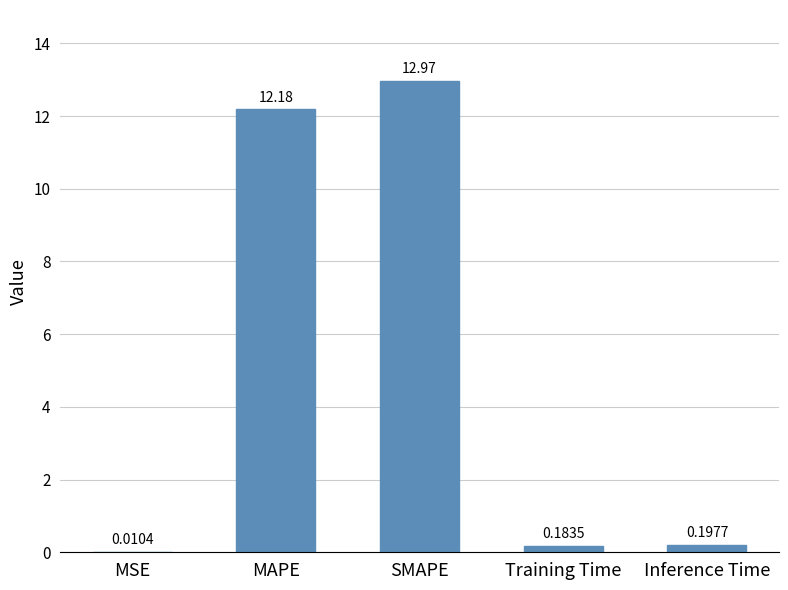

What is the sum of the values at Inference Time and SMAPE?

13.2